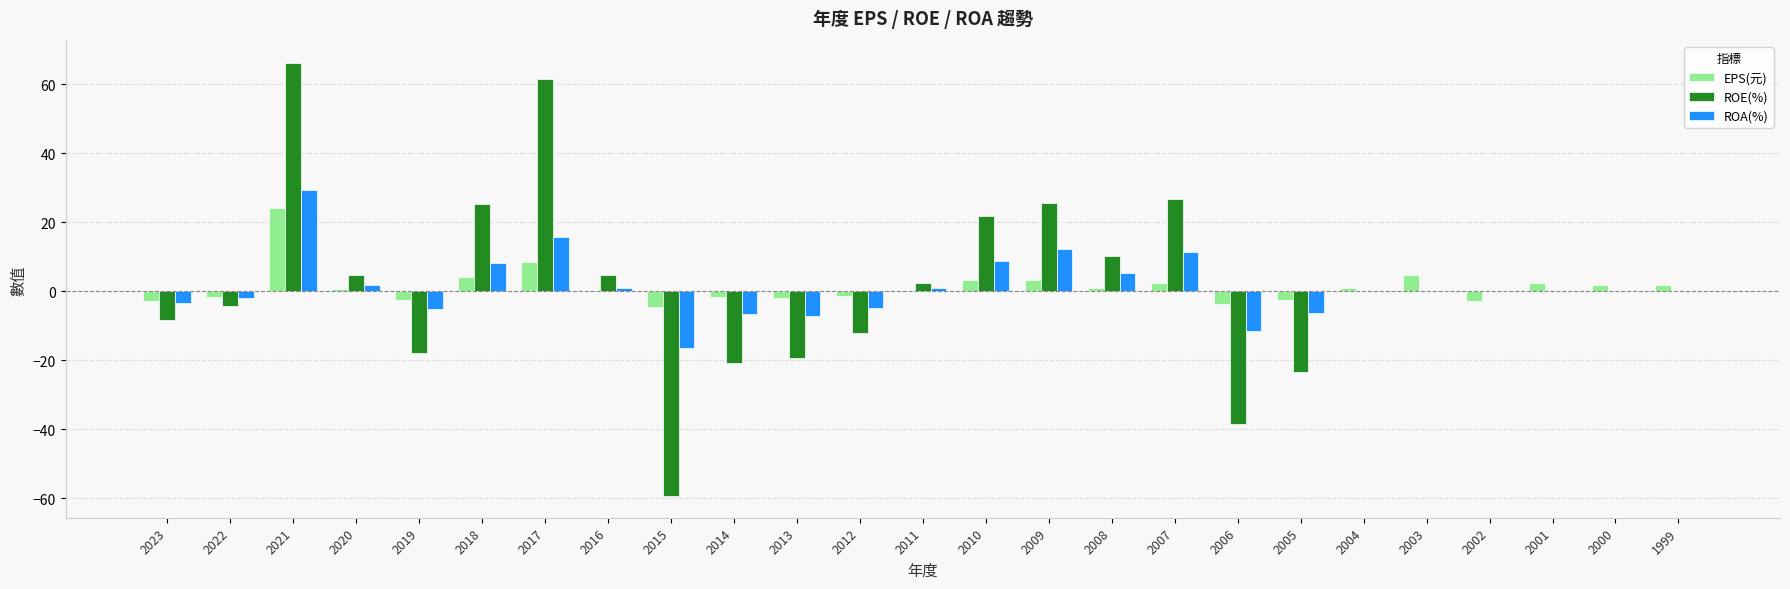

Which category has the highest value in the ROA(%) series?

2021